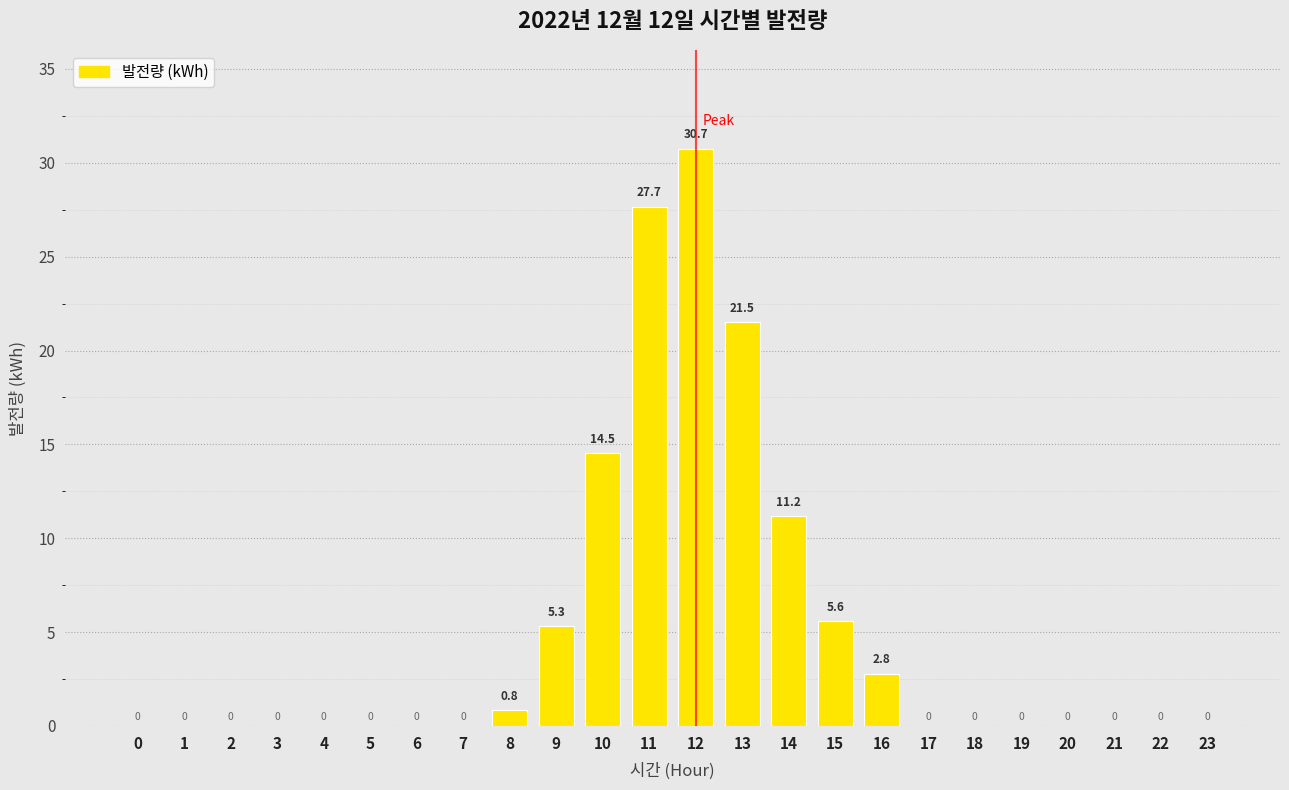

Reading left to right, what are all the values shown in this chart?

0=0.0	1=0.0	2=0.0	3=0.0	4=0.0	5=0.0	6=0.0	7=0.0	8=0.8	9=5.3	10=14.5	11=27.7	12=30.7	13=21.5	14=11.2	15=5.6	16=2.8	17=0.0	18=0.0	19=0.0	20=0.0	21=0.0	22=0.0	23=0.0